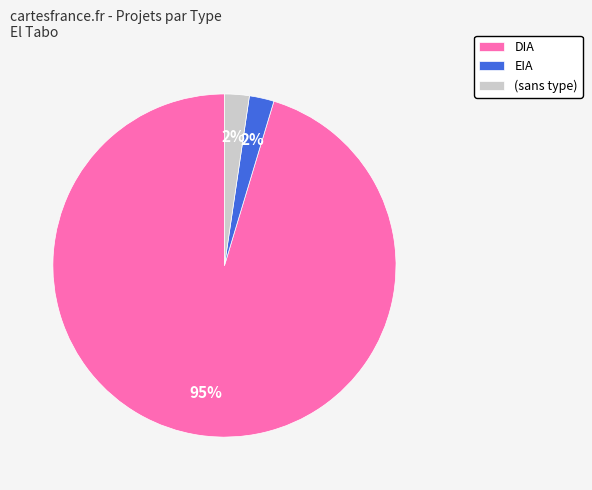

Which category has the biggest portion of the pie?

DIA